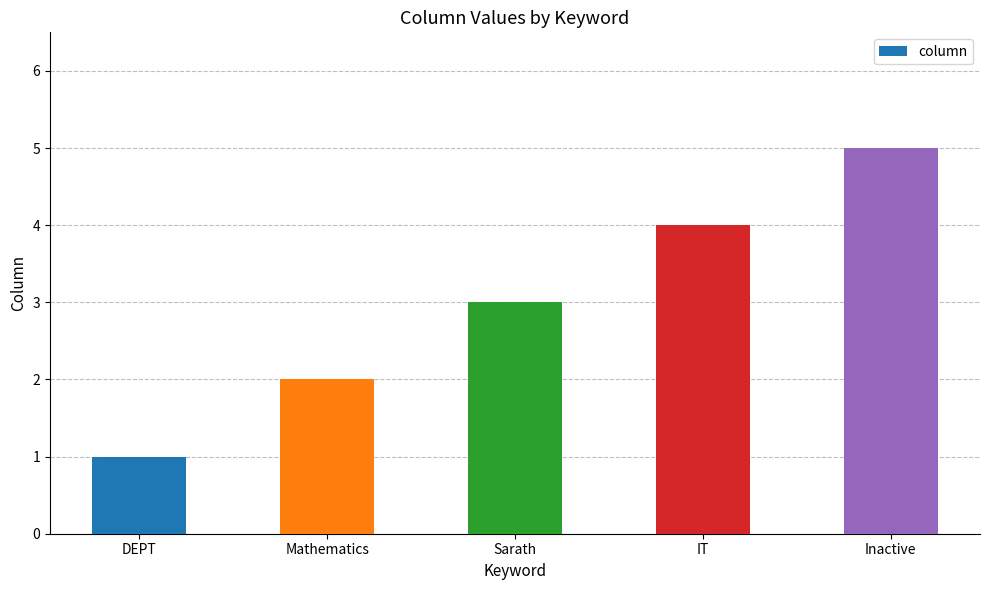

True or false: the data shows 4 at IT.

True